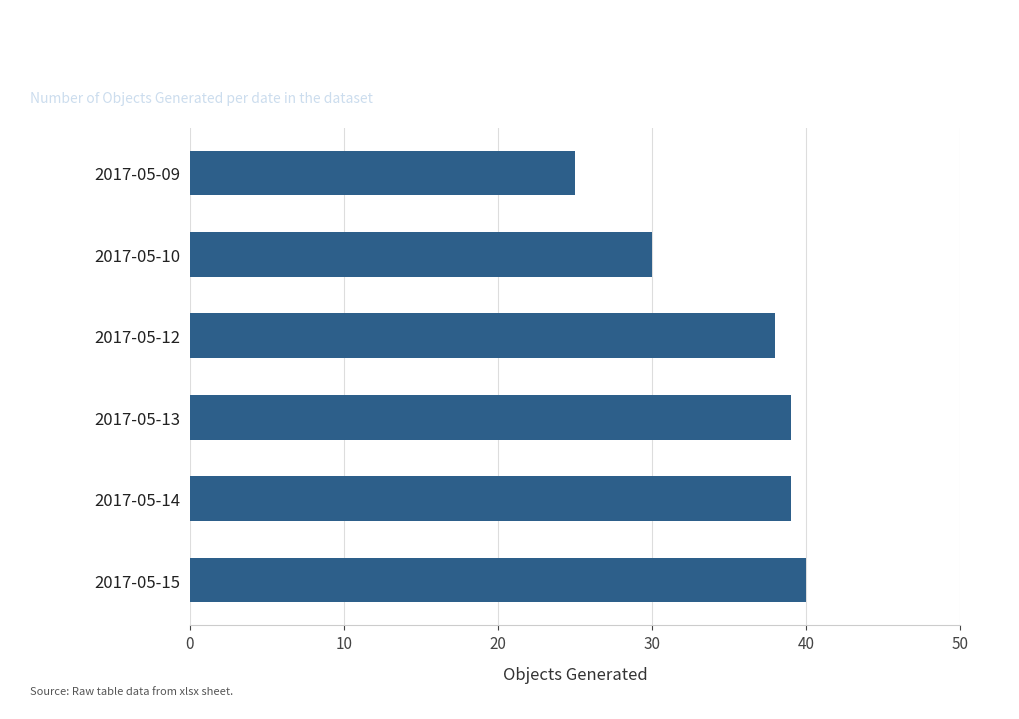

The chart shows a value of 40 at 2017-05-15. True or false?

True